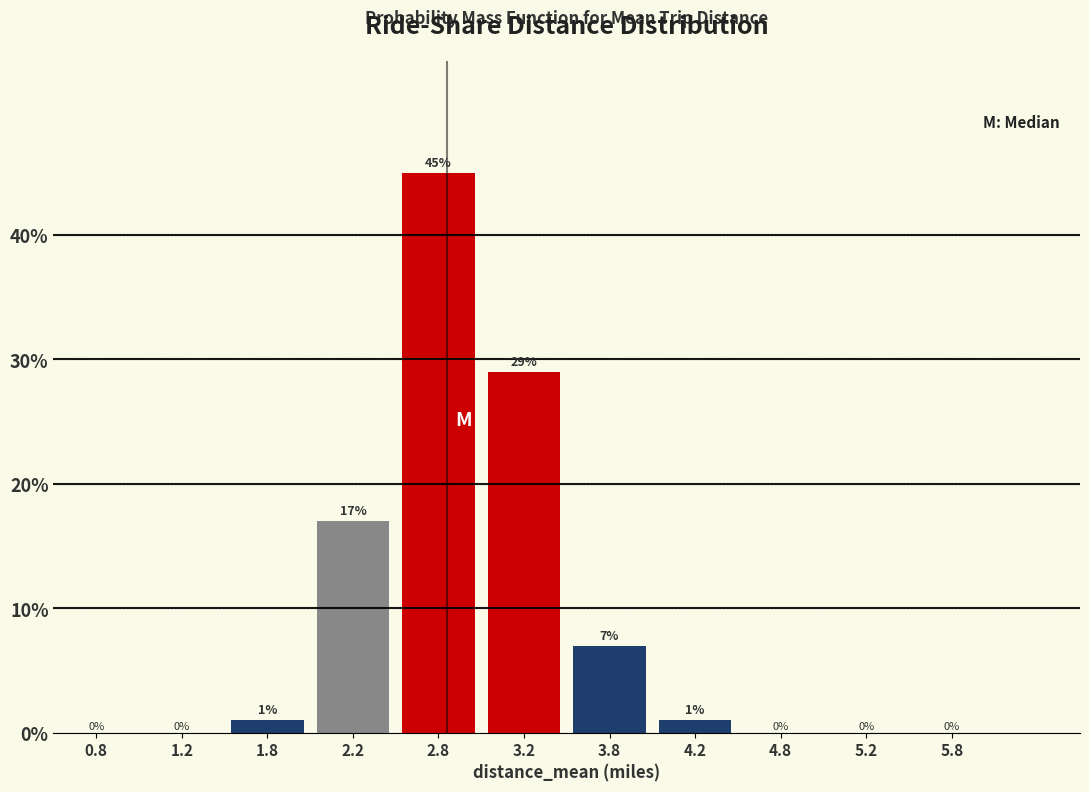

Which range on the x-axis has the tallest bar?

2.5 to 3.0